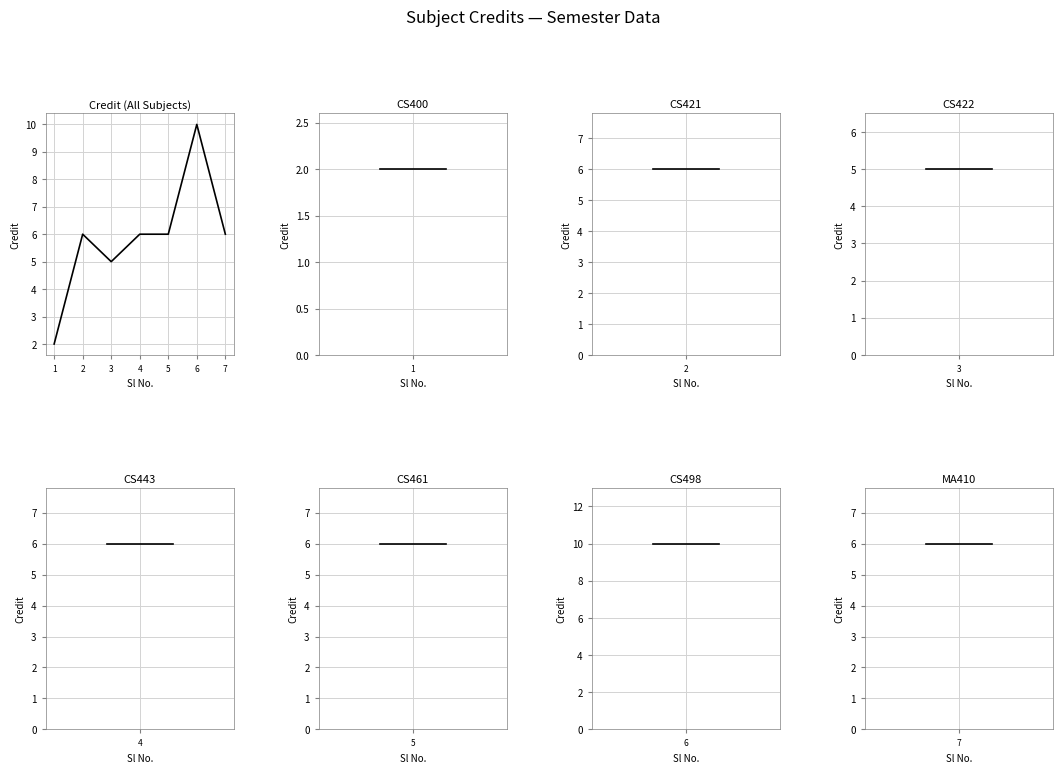

Is it true that the value at 5 is 6?

True